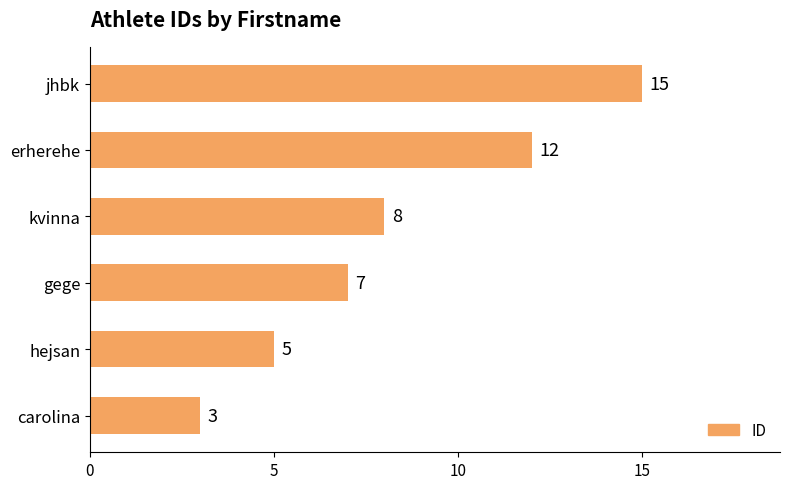

What is the average value?

8